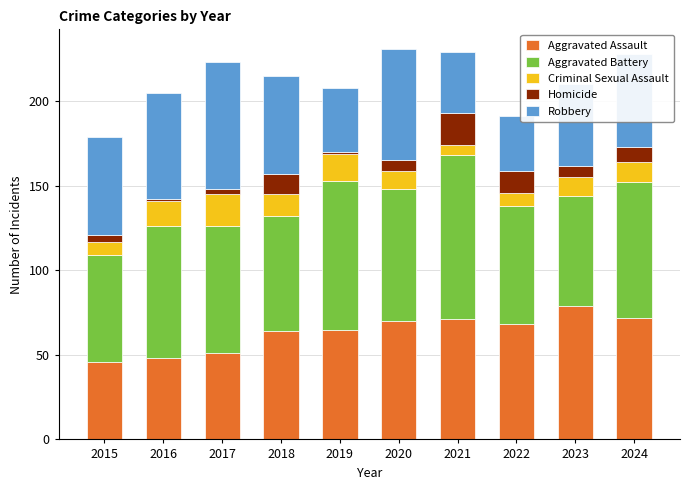

Does the chart contain stacked bars?

Yes